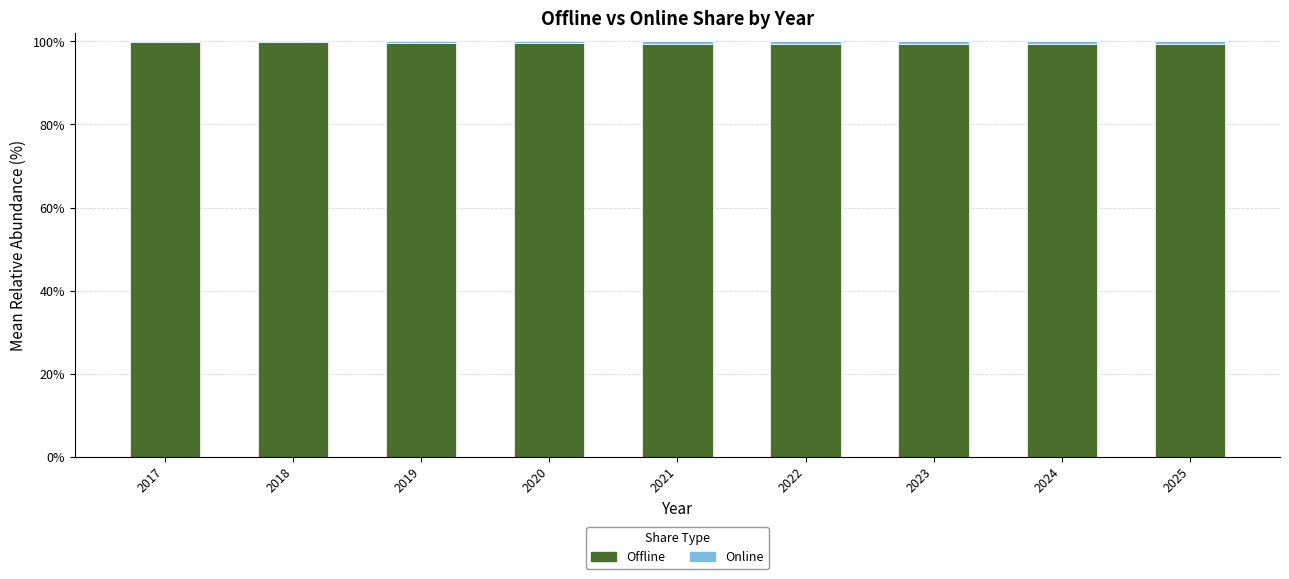

Is it true that Offline equals 139.2 at 2017?

False